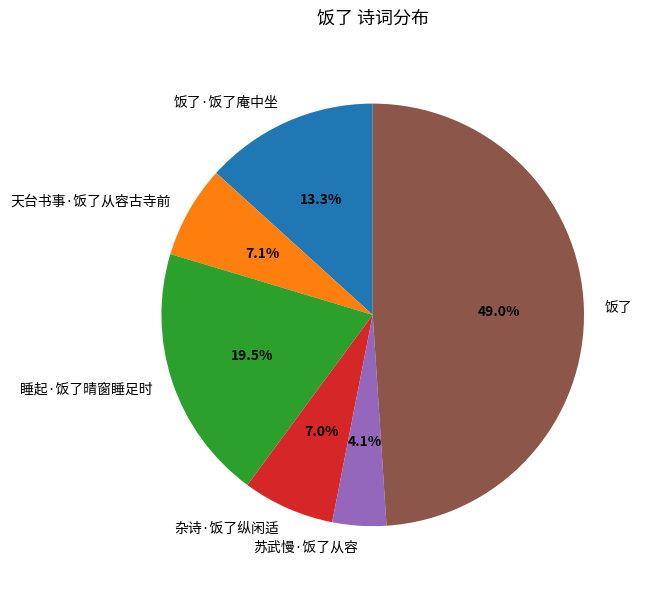

What is the smallest slice in the pie chart?

苏武慢·饭了从容